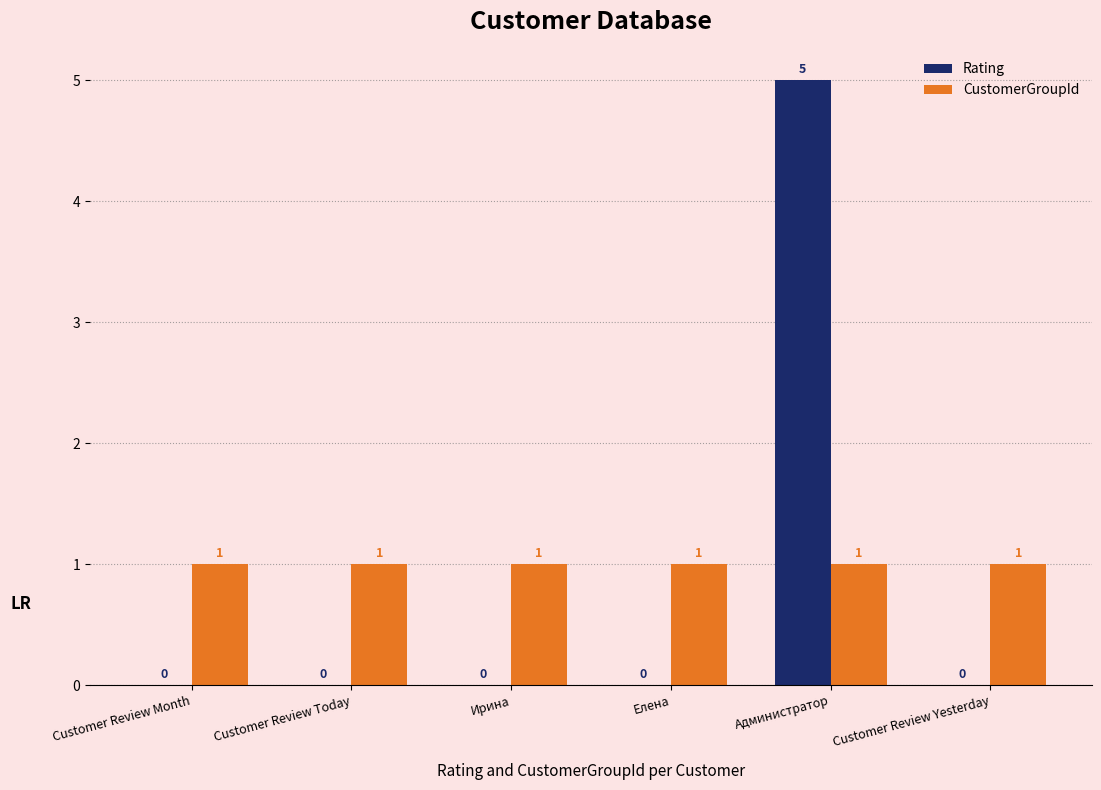

Which series has the largest range (max minus min)?

Rating